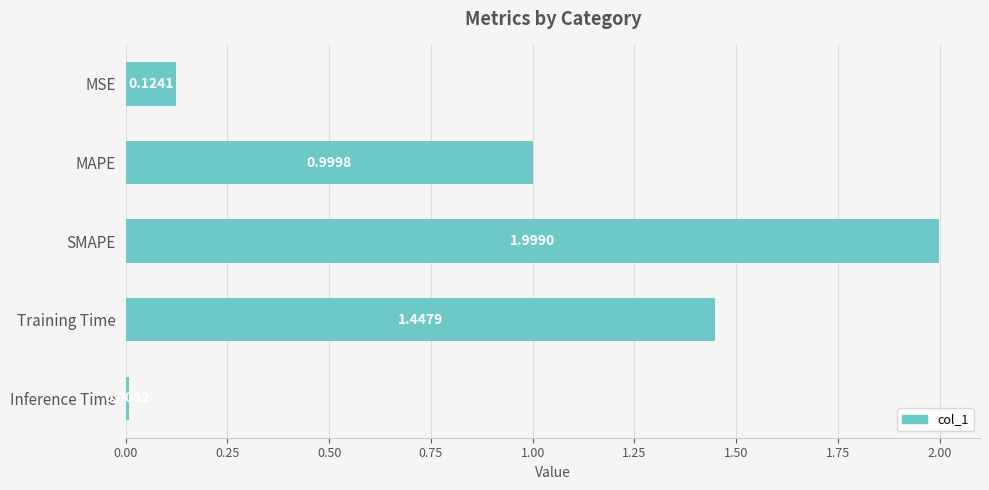

What is the label of the 5th bar from the bottom?

MSE